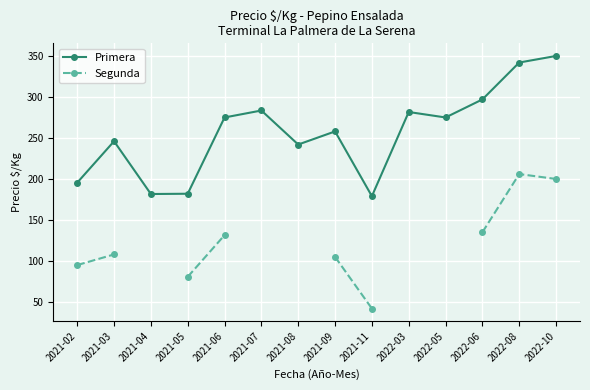

True or false: Segunda and Primera cross at least once.

False